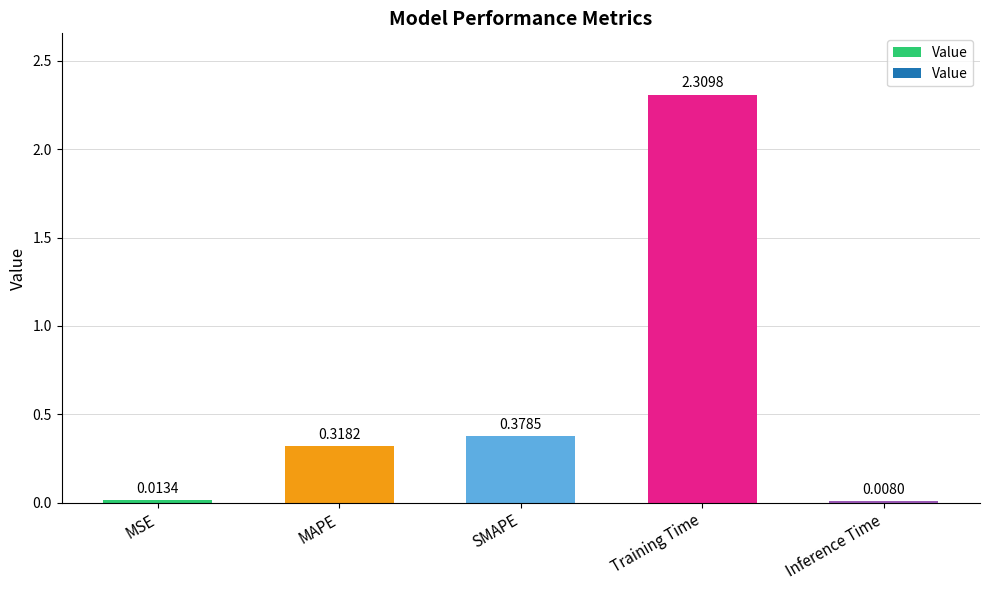

Rank the categories by value from lowest to highest.

Inference Time, MSE, MAPE, SMAPE, Training Time